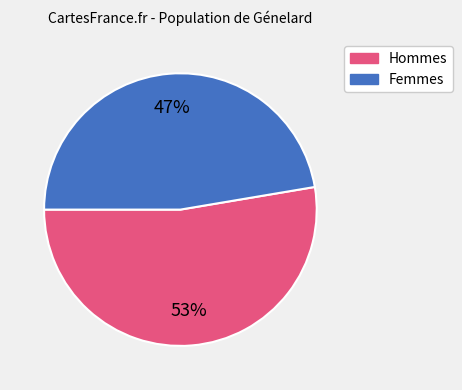

How many segments does this pie chart have?

2